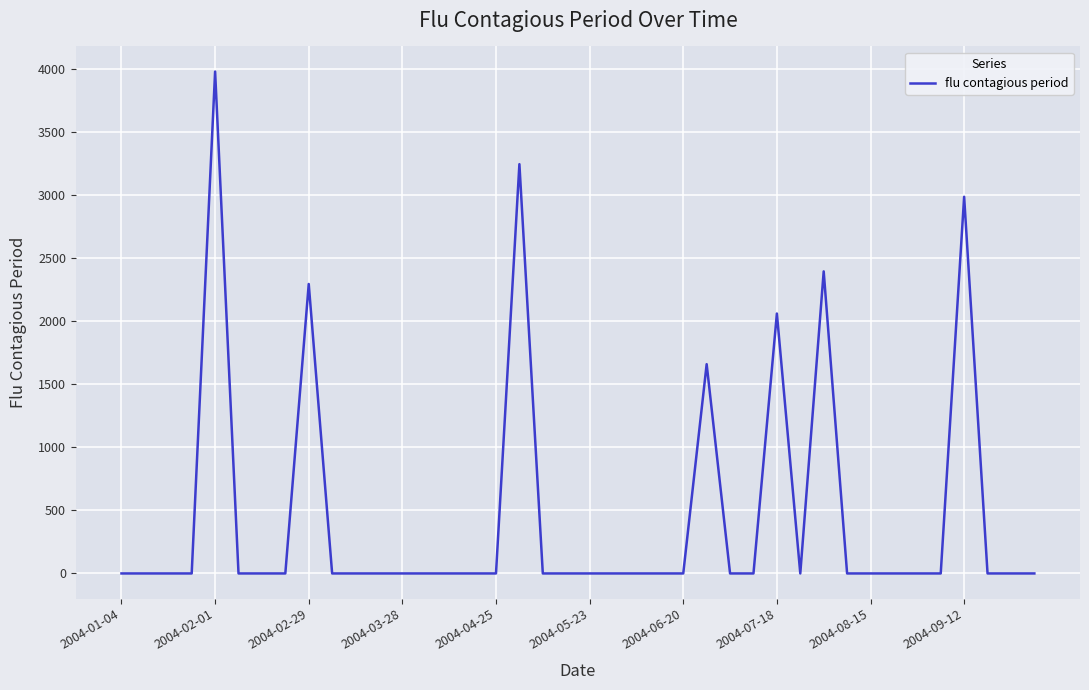

Count the number of categories in the chart.

40